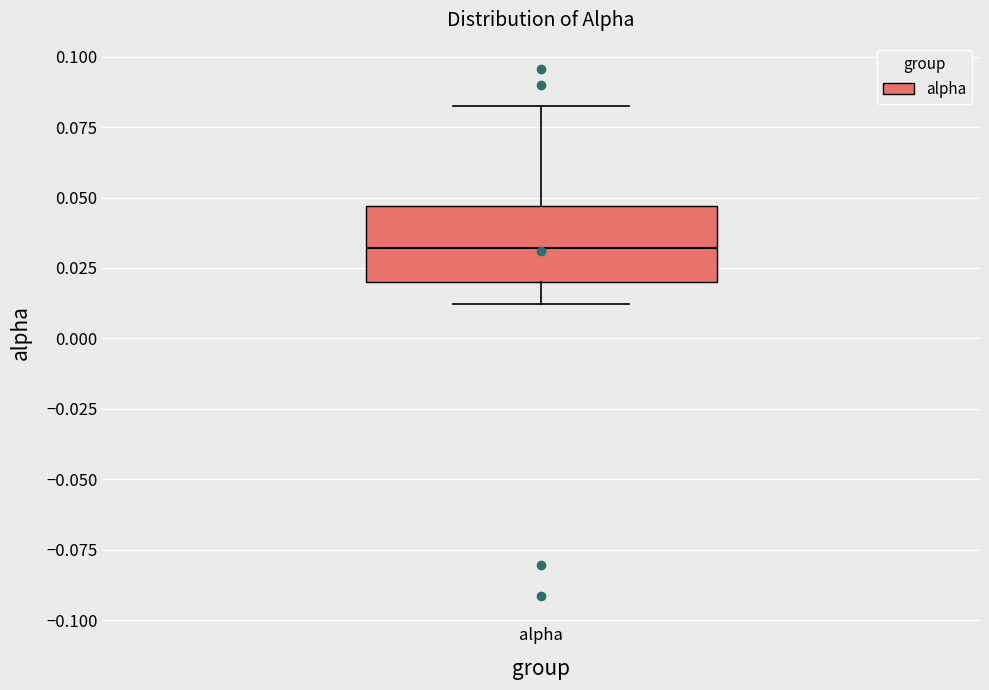

Where does the median line of the box for alpha sit on the y-axis? The values are not printed on the chart, so give them approximately, as read against the axis.

0.030